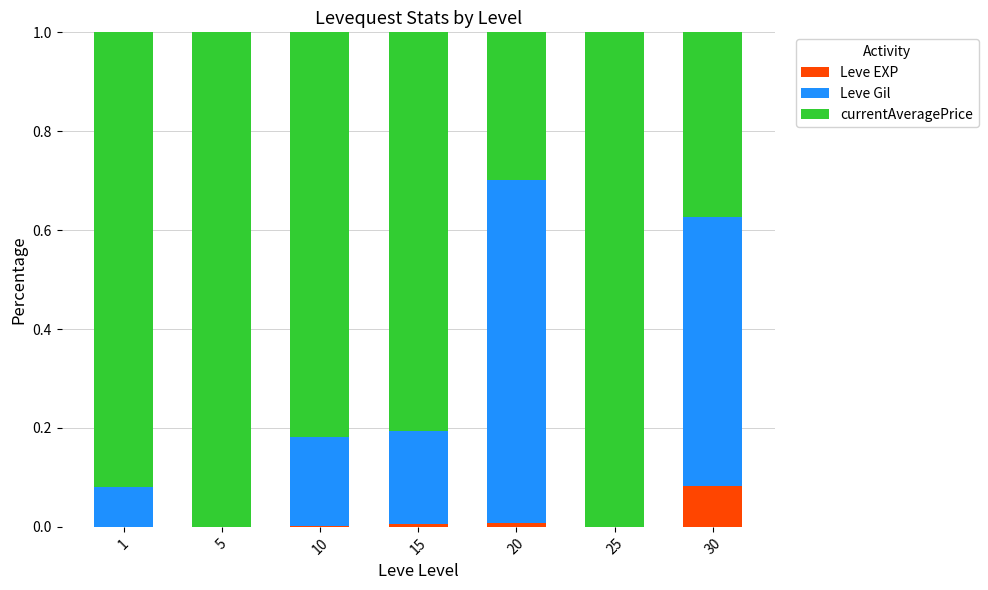

Is it true that currentAveragePrice equals 0.5 at 20?

False